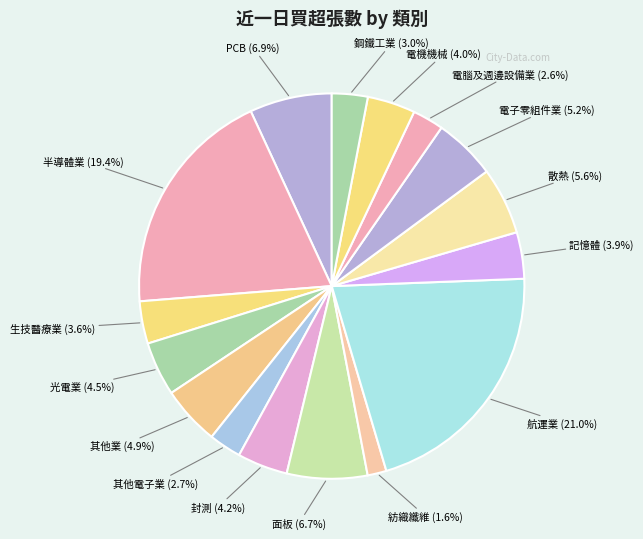

What is the ratio of the value at PCB to the value at 生技醫療業?

1.9